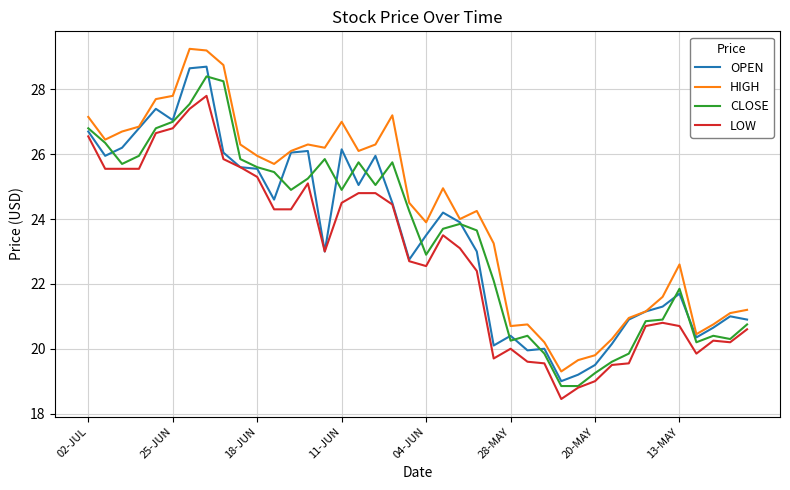

List the series in order of their peak value, highest first.

HIGH, OPEN, CLOSE, LOW